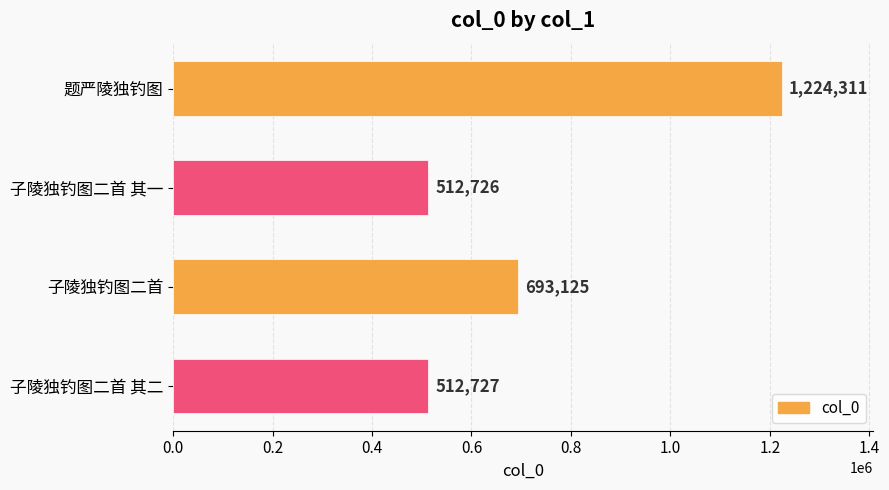

What is the difference between the second highest and second lowest values?

180398